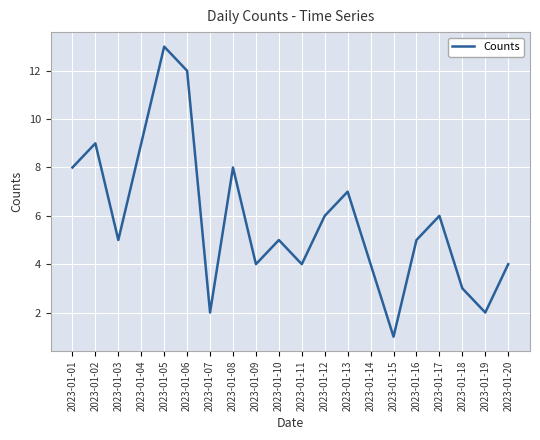

What is the approximate value at 2023-01-01?

8